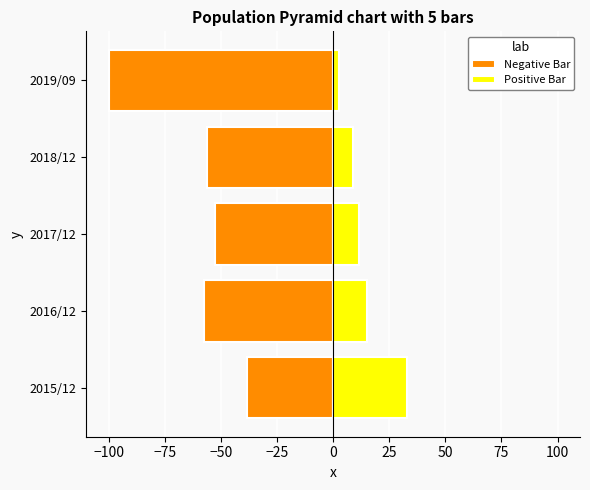

What is the difference between the highest and lowest values at 2016/12?

73.0